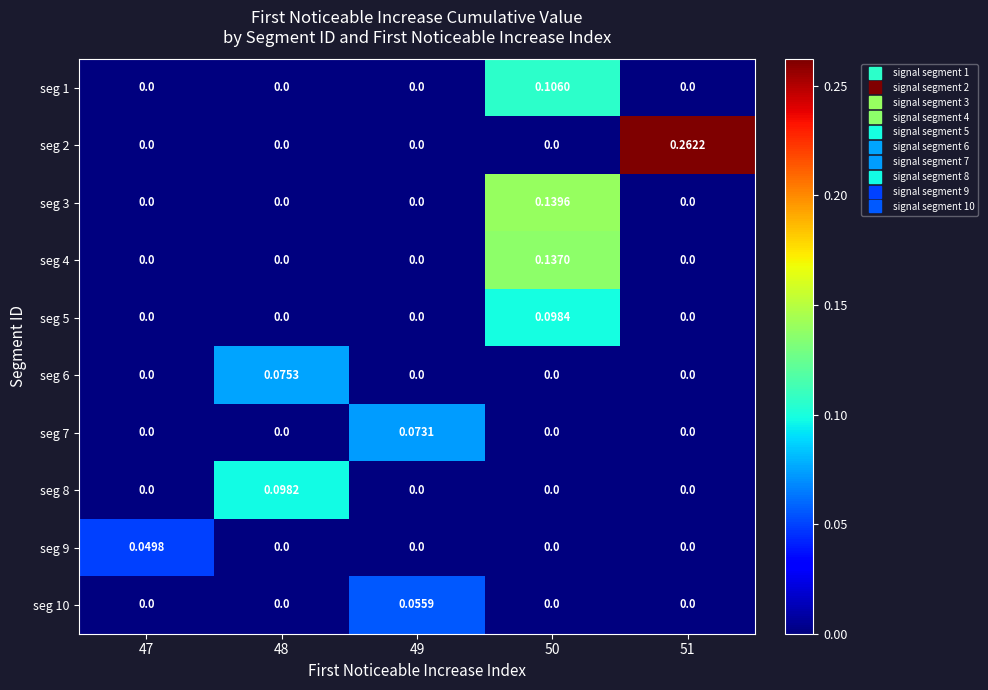

Is the value of seg 7 at 51 greater than the value of seg 1 at 50?

No